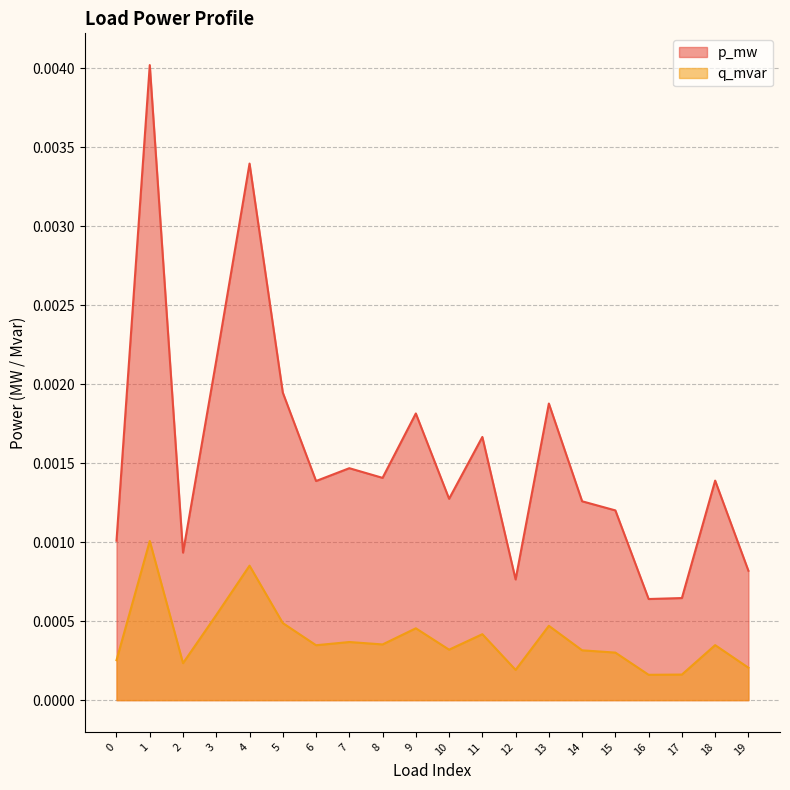

At 0, list the series in order from smallest to largest.

q_mvar, p_mw